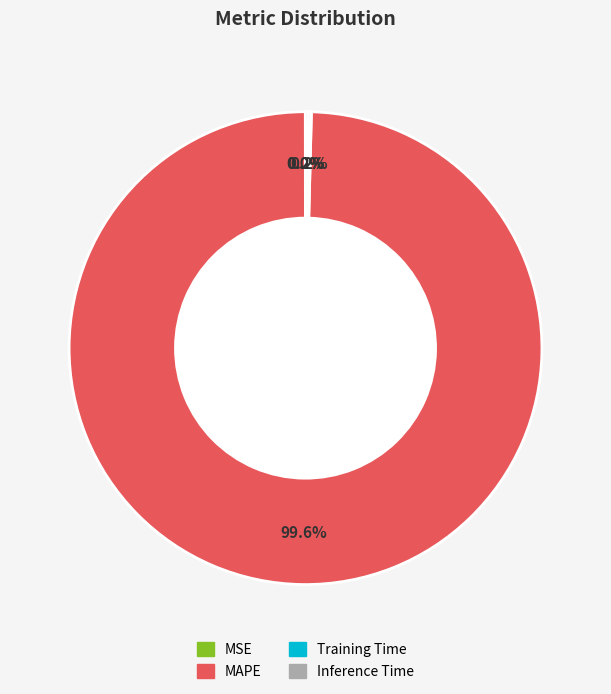

What percentage is NOT represented by MAPE?

0.4%